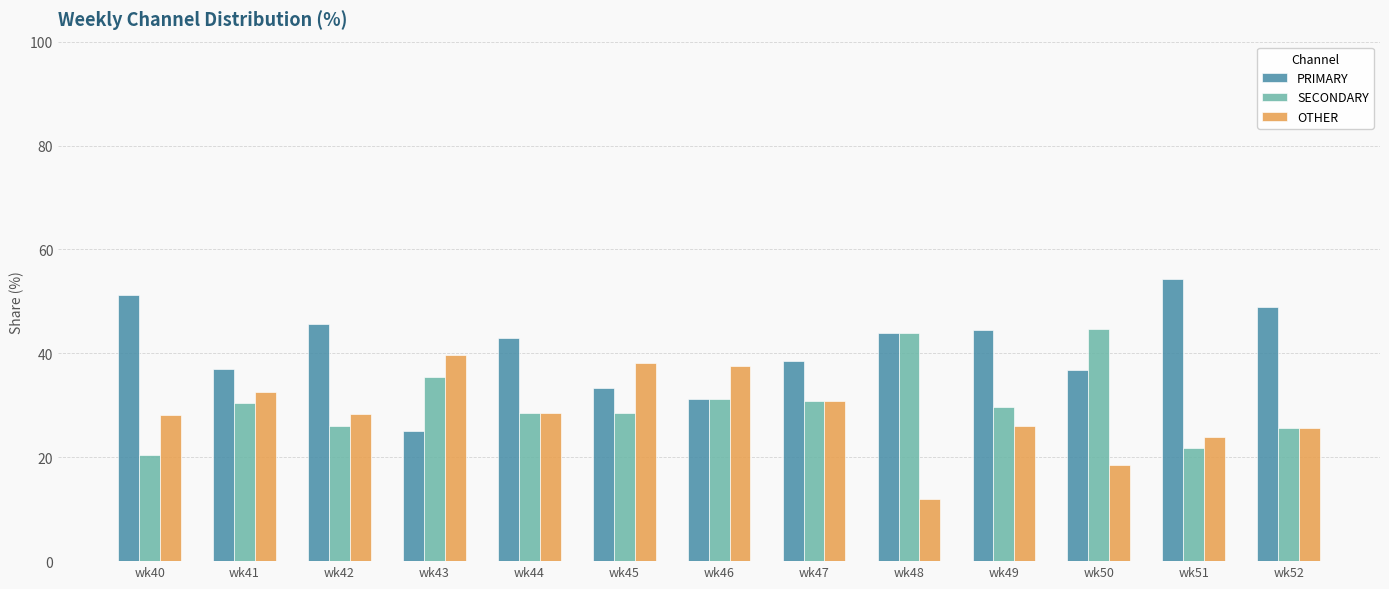

The value of OTHER at wk43 is 61.3. True or false?

False